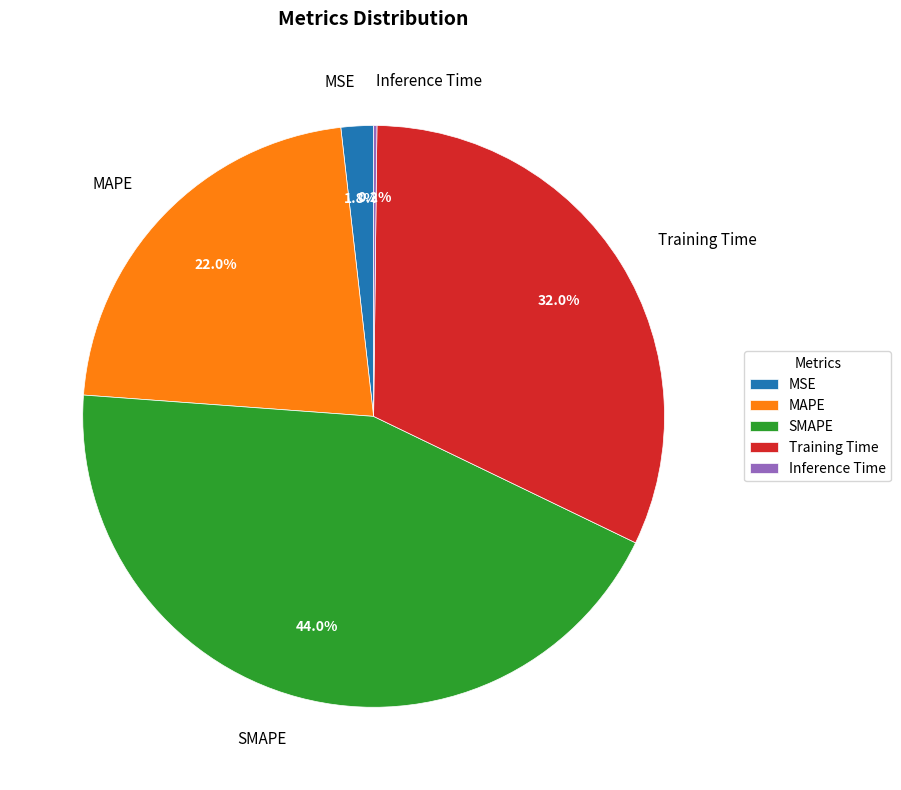

What percentage is NOT represented by SMAPE?

56.0%